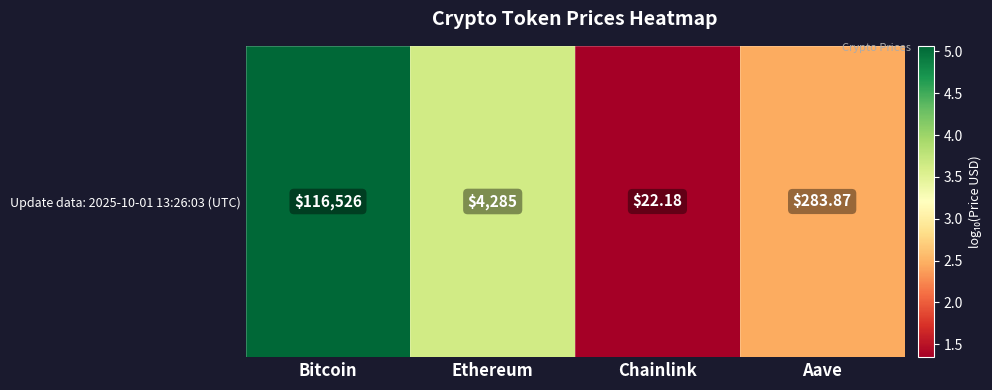

Which label corresponds to the smallest value in the chart?

Chainlink